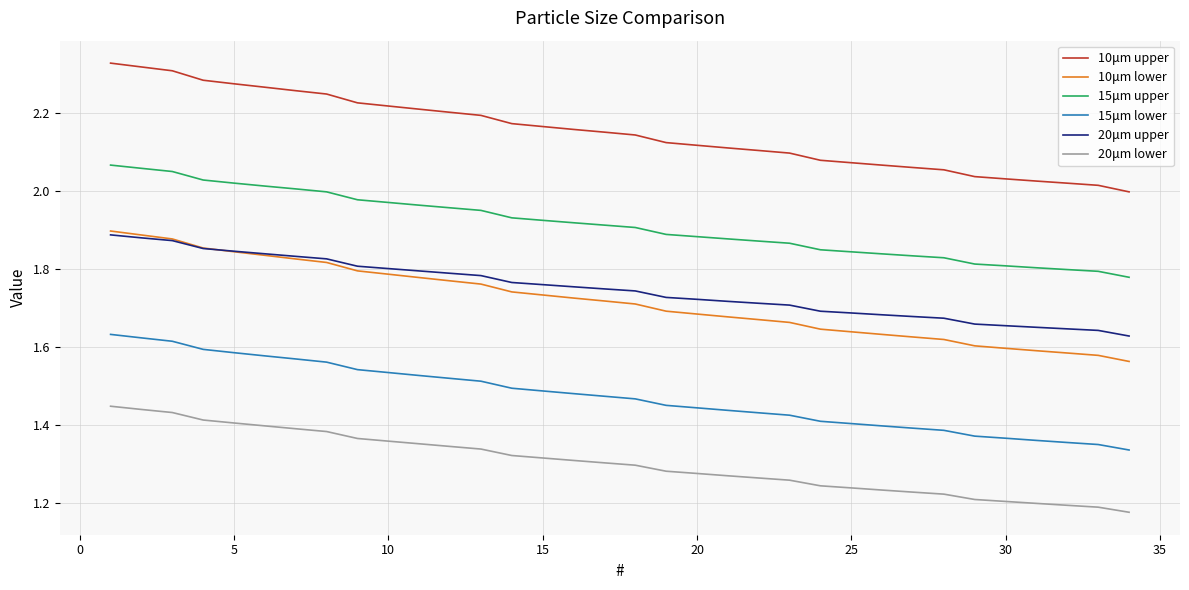

True or false: 20μm upper and 20μm lower cross at least once.

False